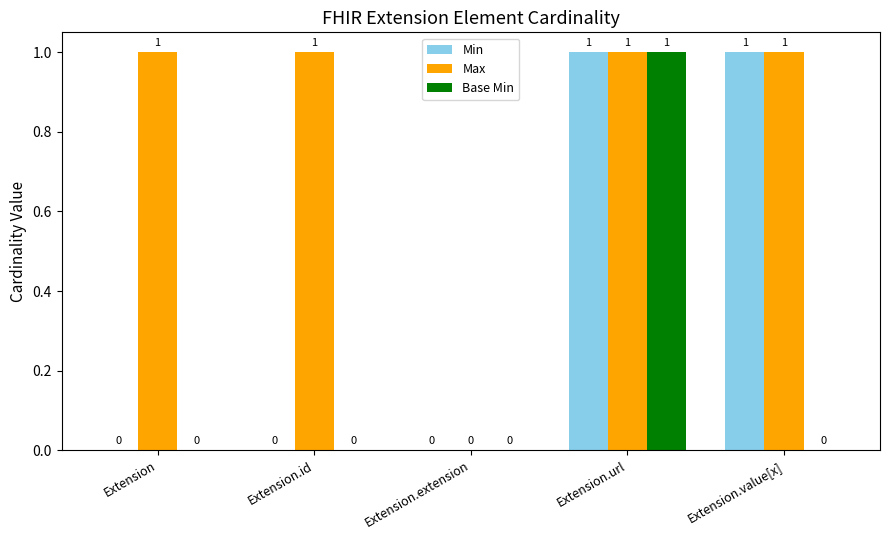

Reading left to right, what are all the values shown in this chart?

Min: Extension=0	Extension.id=0	Extension.extension=0	Extension.url=1	Extension.value[x]=1
Max: Extension=1	Extension.id=1	Extension.extension=0	Extension.url=1	Extension.value[x]=1
Base Min: Extension=0	Extension.id=0	Extension.extension=0	Extension.url=1	Extension.value[x]=0